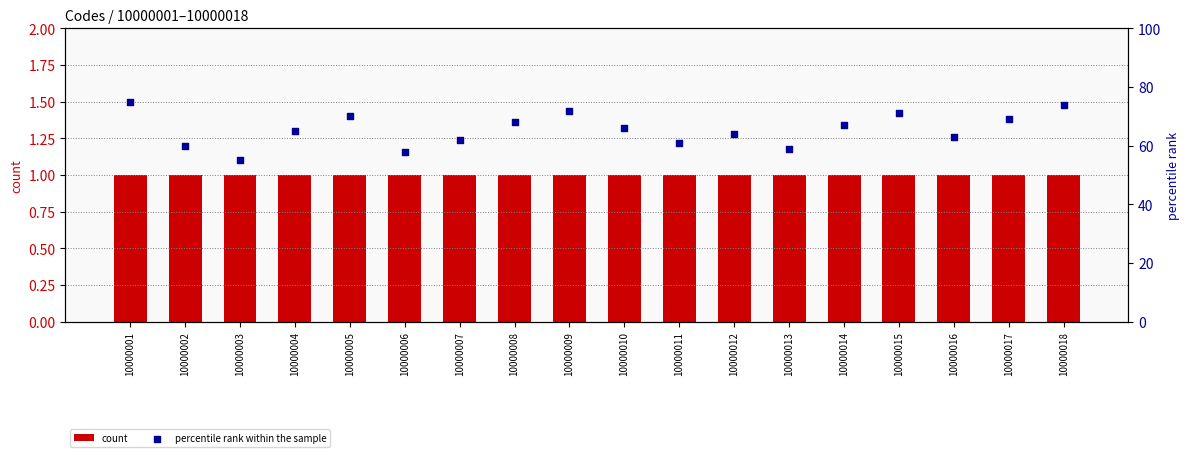

At which category is the sum across all series the highest?

10000001